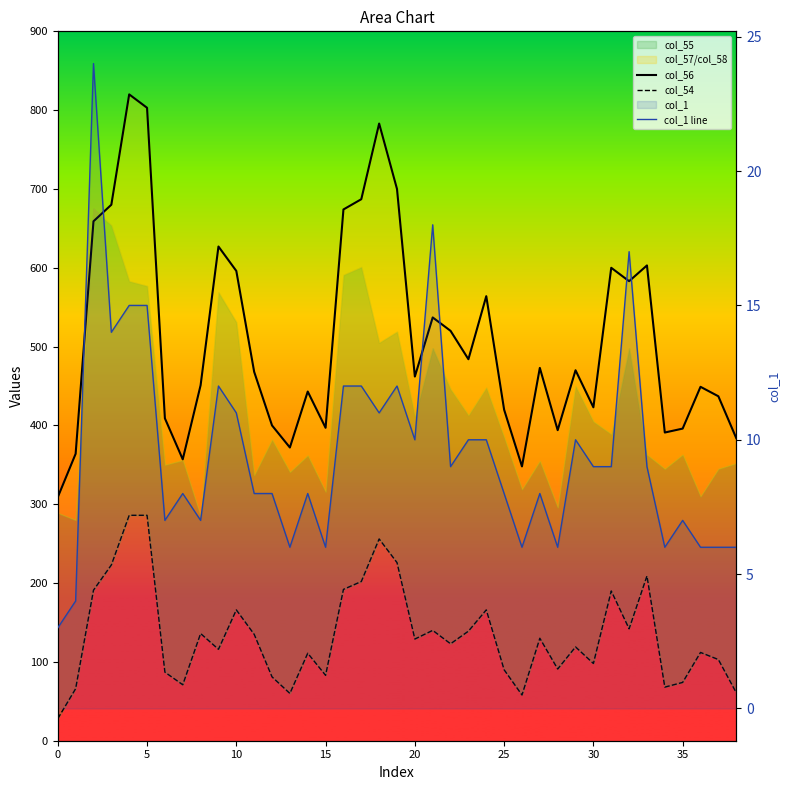

Which series has the largest range (max minus min)?

col_56